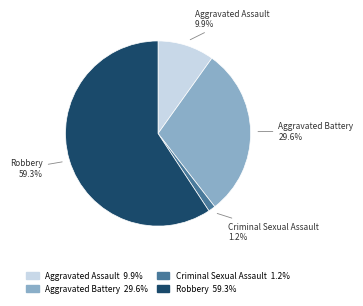

Rank the categories by value from lowest to highest.

Criminal Sexual Assault, Aggravated Assault, Aggravated Battery, Robbery